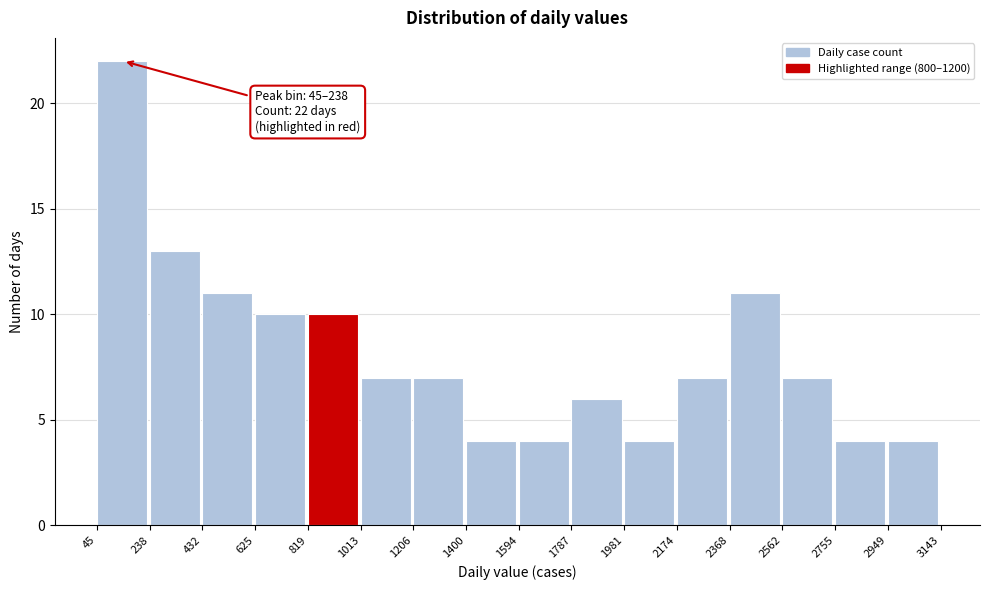

Which range on the x-axis has the tallest bar?

45 to 238